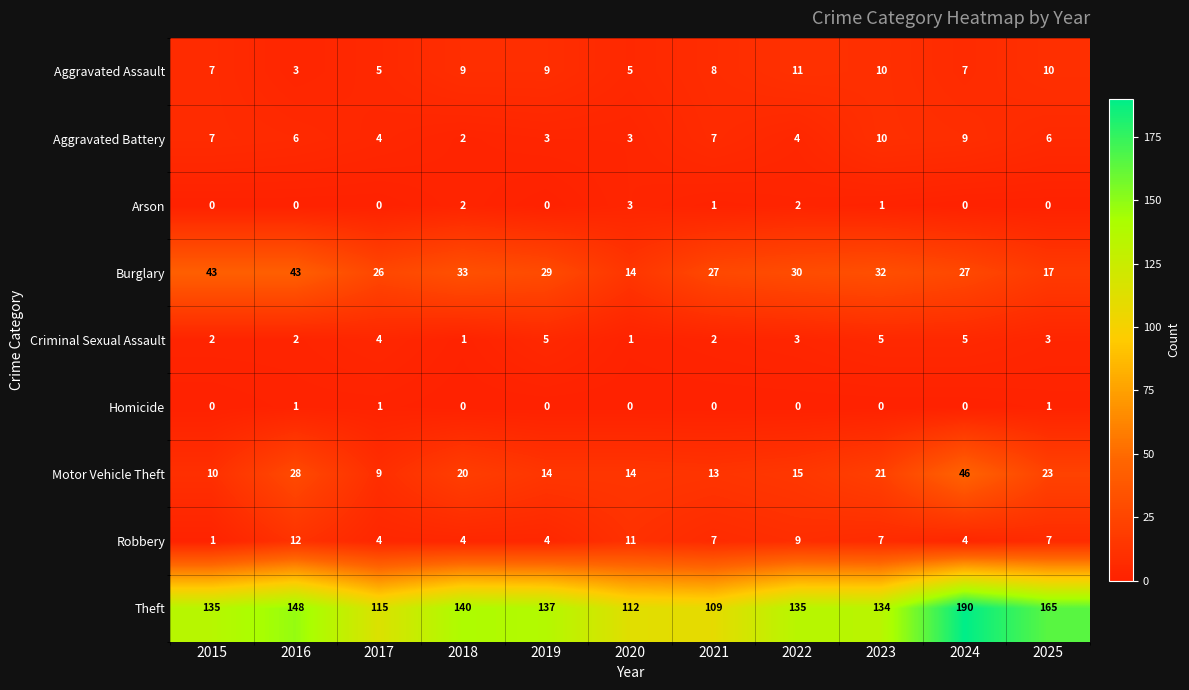

Count the Homicide values in the range 0 to 1.

11